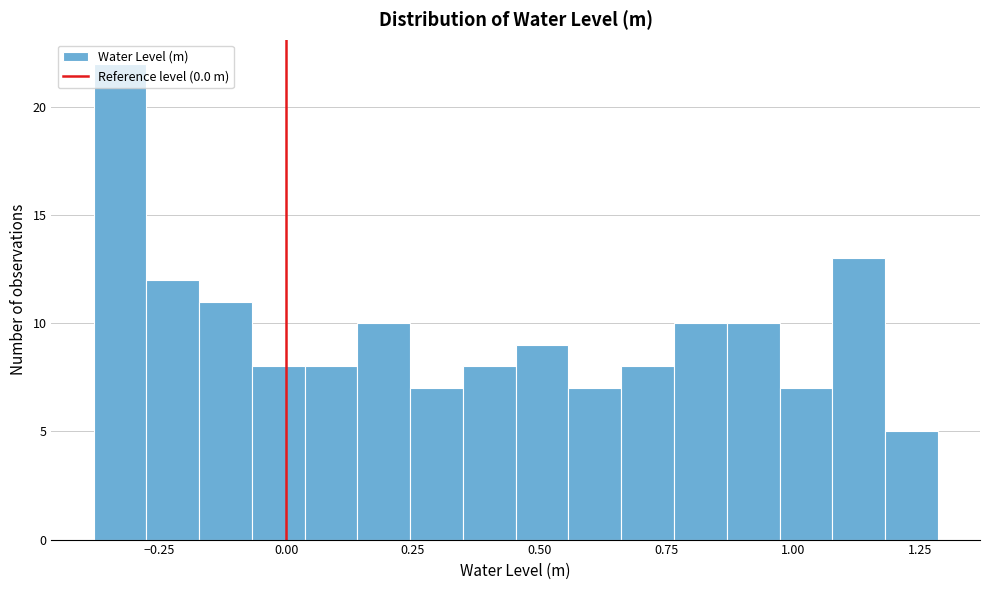

Around what value on the x-axis is the tallest bar? Give the approximate position of its centre, as read against the axis.

-0.35